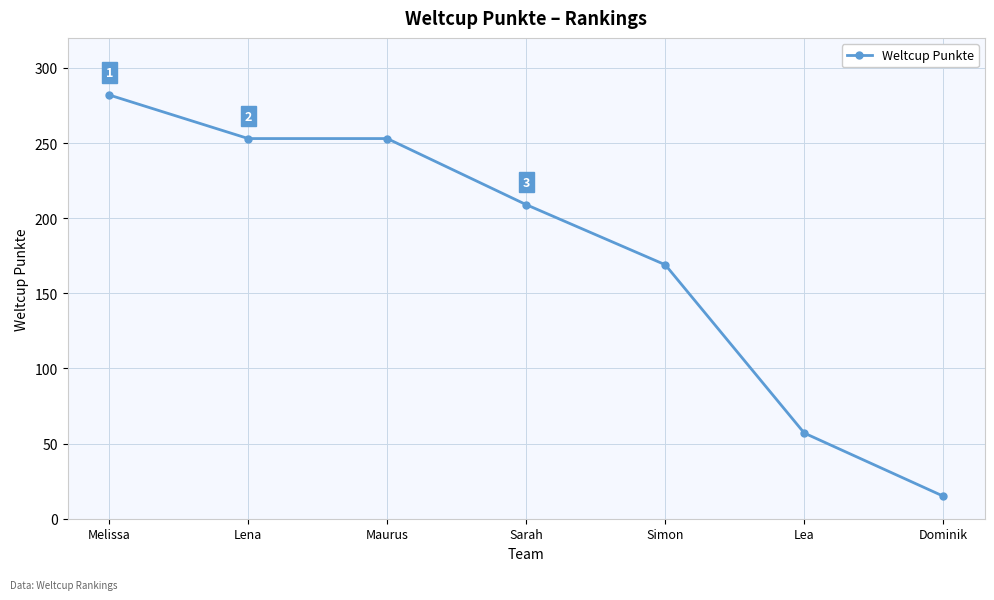

What position from the left is Lena?

2